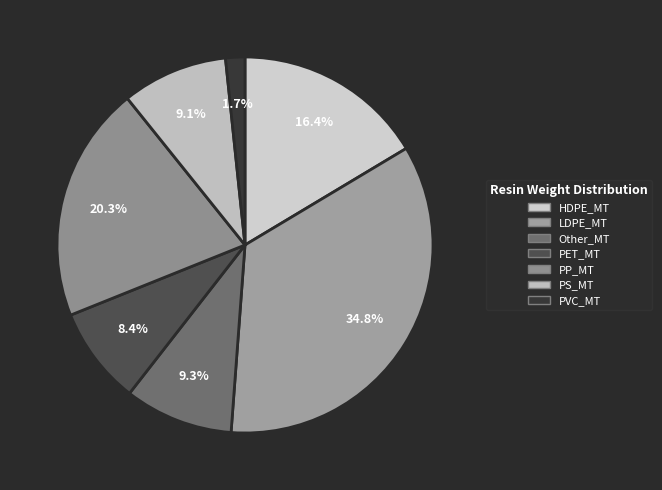

Do LDPE_MT and PP_MT together represent more than half of the pie?

Yes